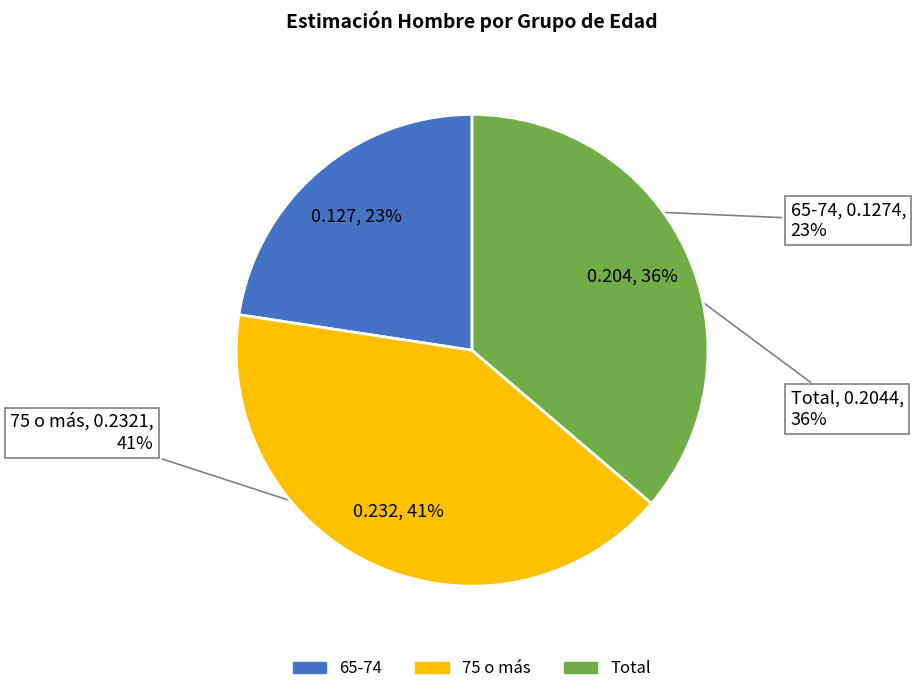

Does Total represent more than half of the total?

No